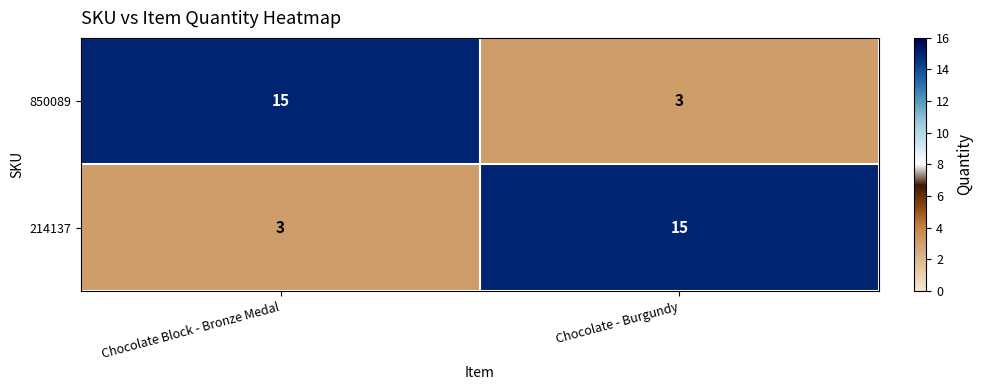

What is the difference between the highest and lowest values at Chocolate - Burgundy?

12